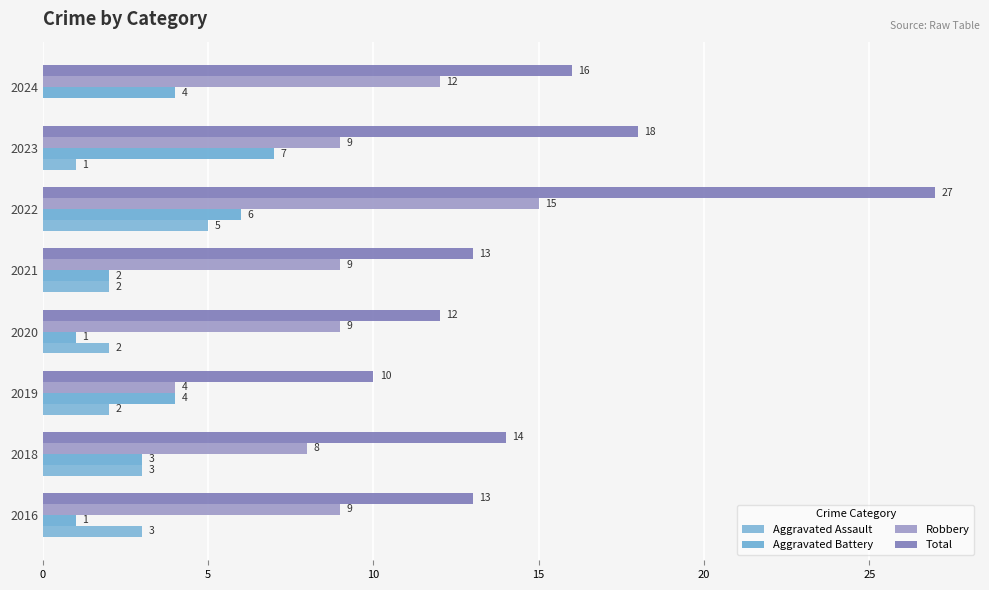

How many categories are shown in the chart?

8